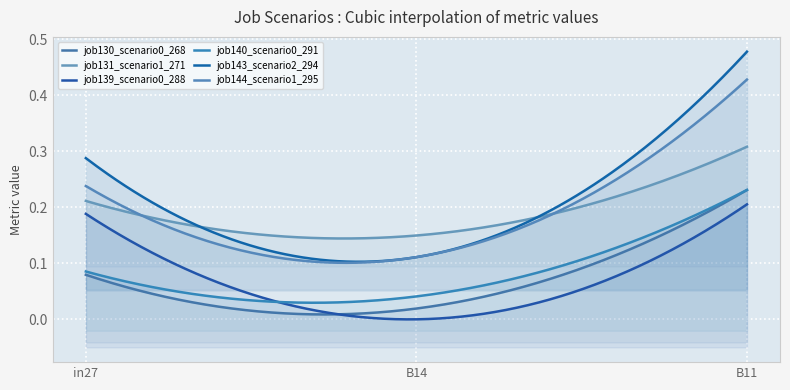

What is the greatest value displayed?

0.5